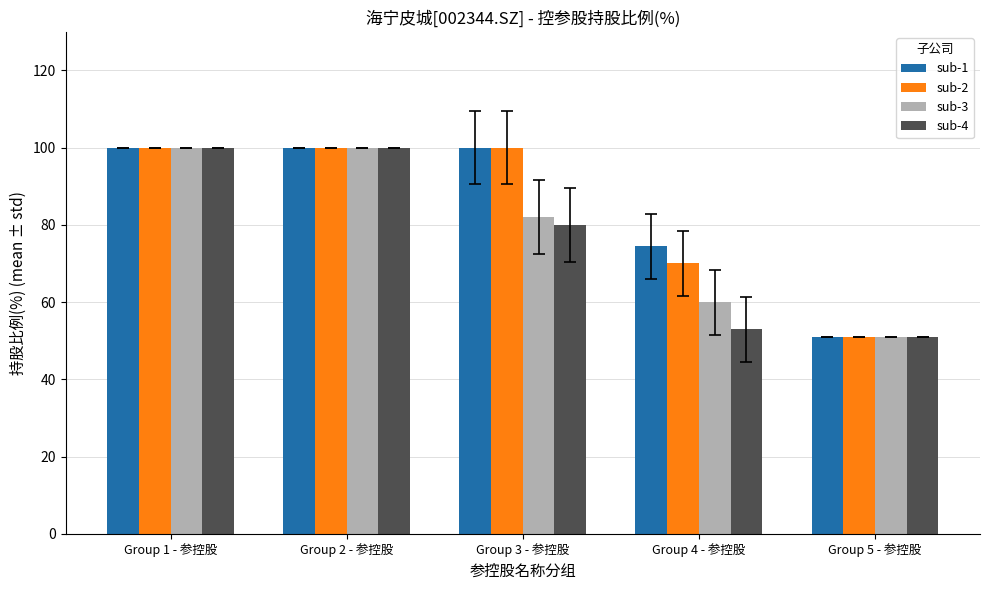

What is the smallest value displayed?

51.0